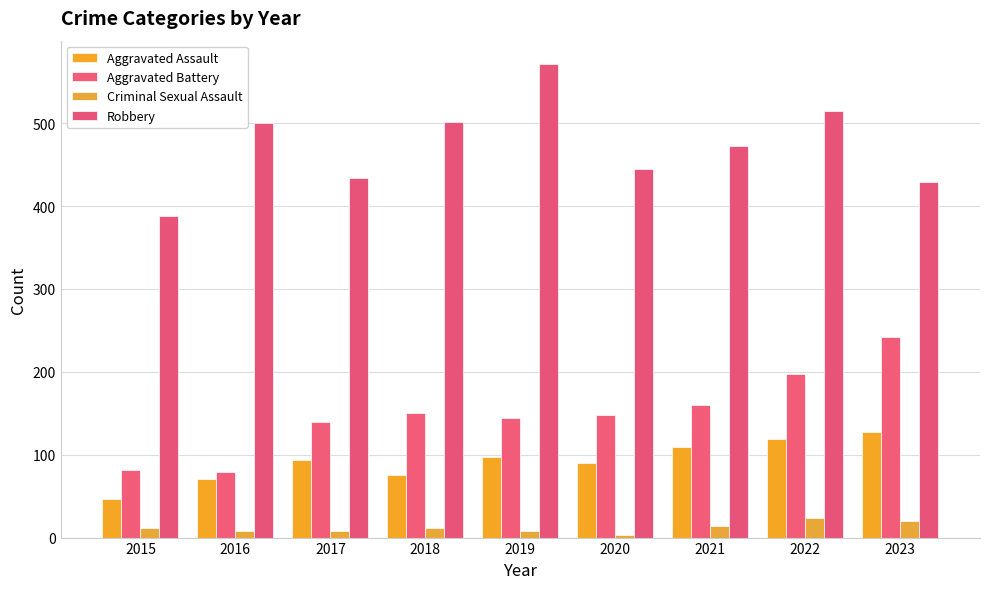

At which category is the sum across all series the highest?

2022